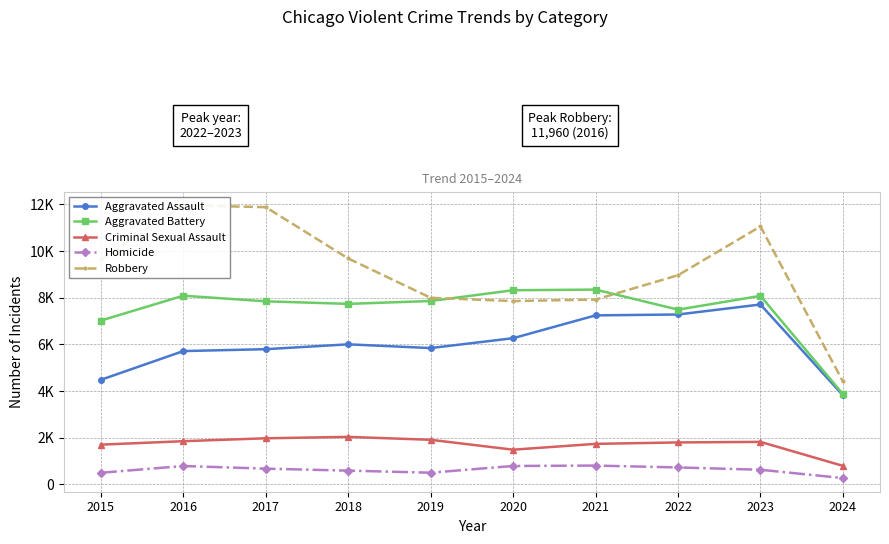

What is the smallest value displayed?

268